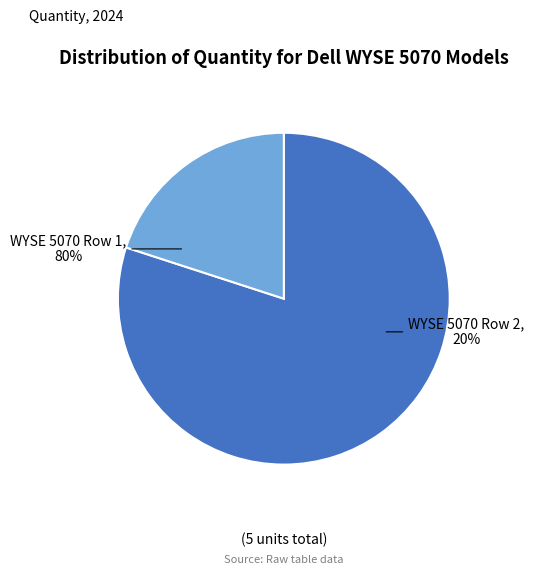

To the nearest percent, what is the difference between the WYSE 5070 (Qty: 1) and WYSE 5070 (Qty: 4) slice percentages?

60%